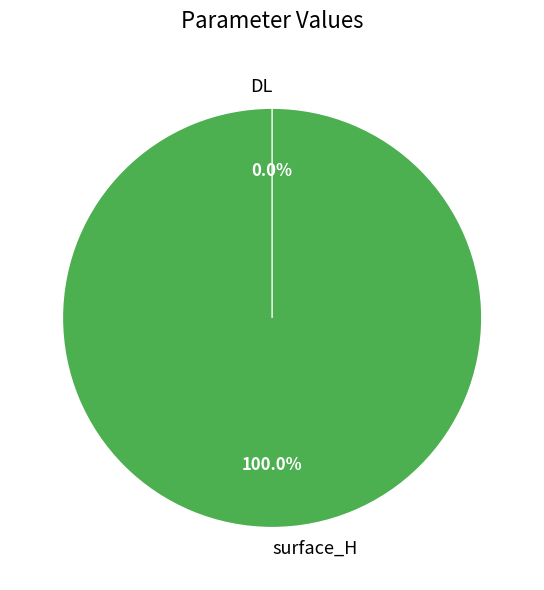

True or false: surface_H accounts for 99% of the total.

False